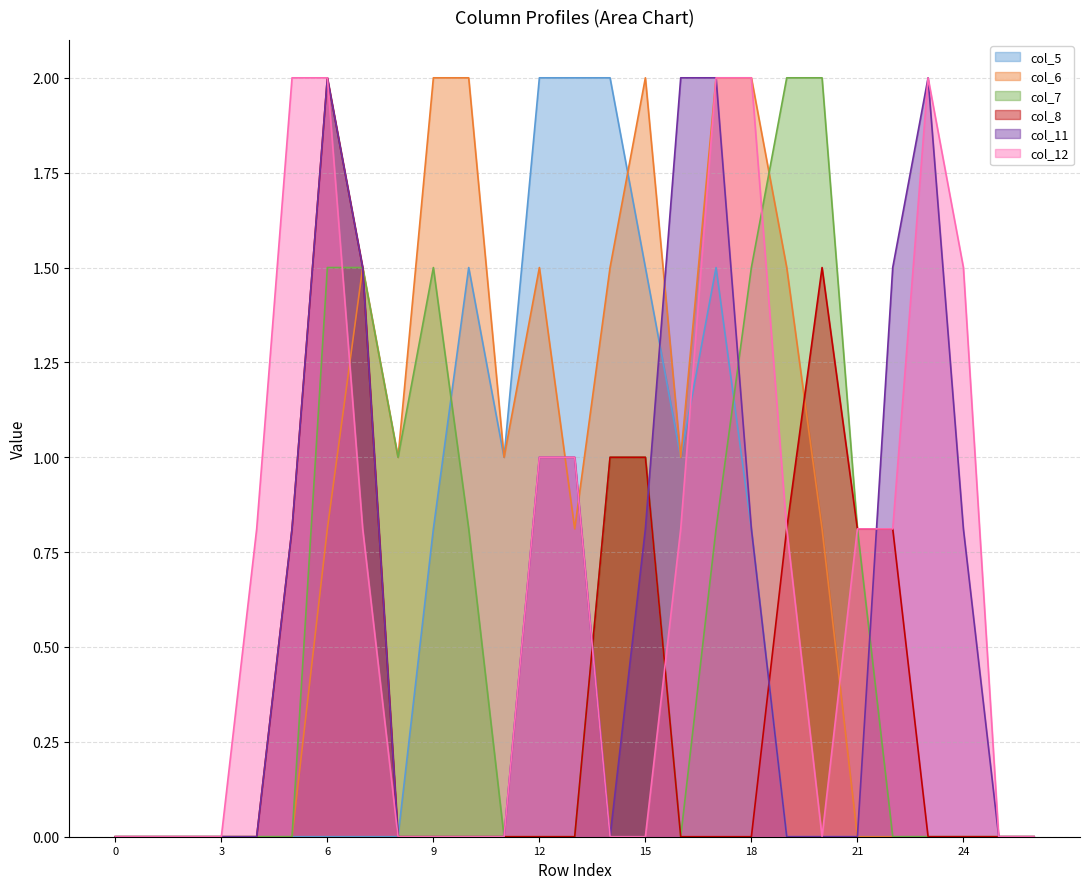

After their last crossing, which series has the higher values: col_12 line or col_7 line?

col_7 line